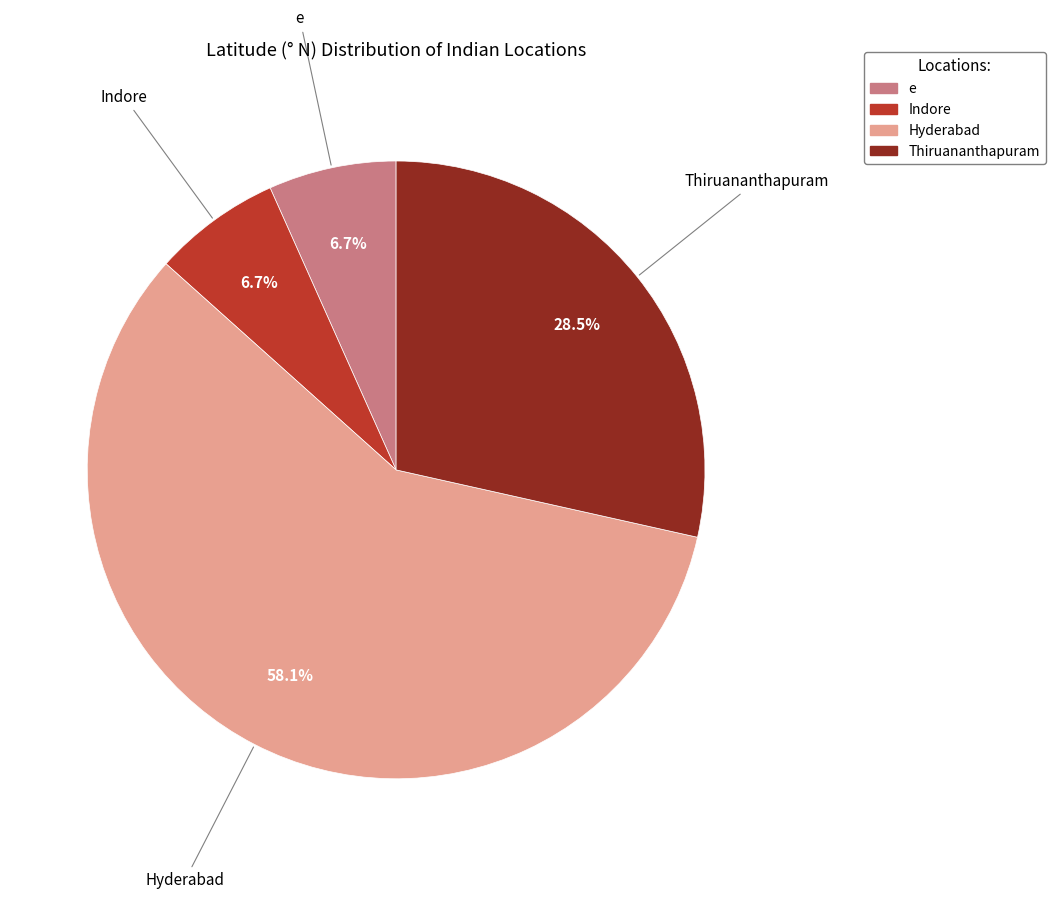

To the nearest percent, what portion does e represent?

7%